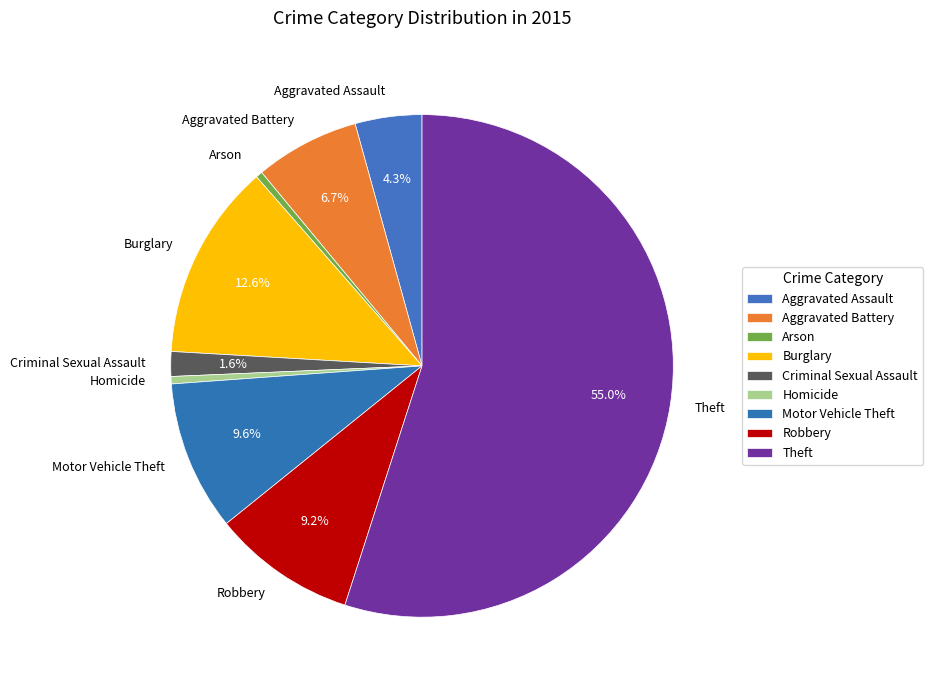

How many segments does this pie chart have?

9